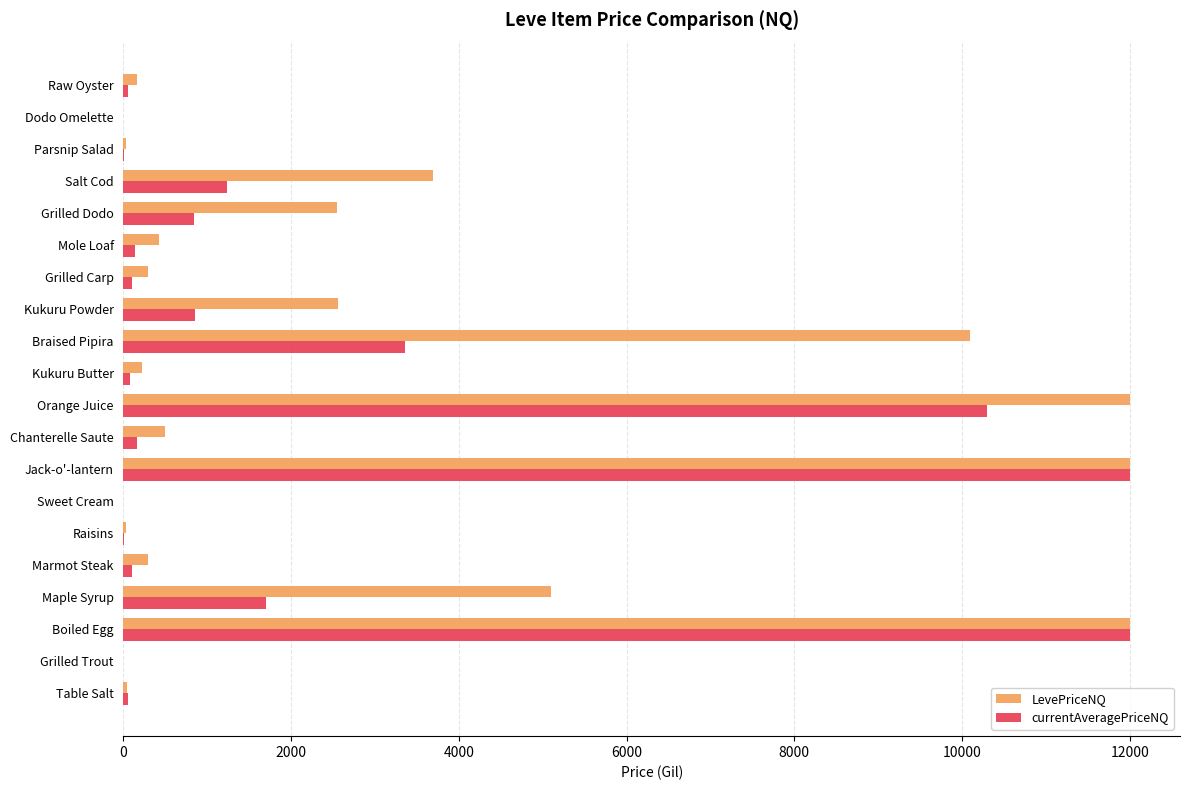

What is the highest value of the LevePriceNQ series?

12000.0